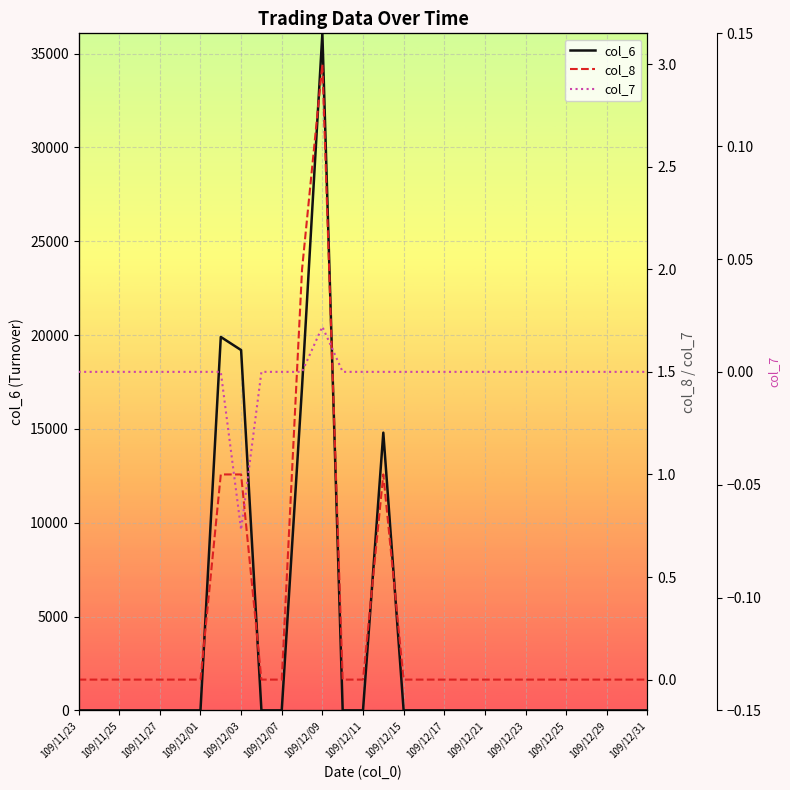

True or false: col_8 and col_6 intersect in this chart.

False